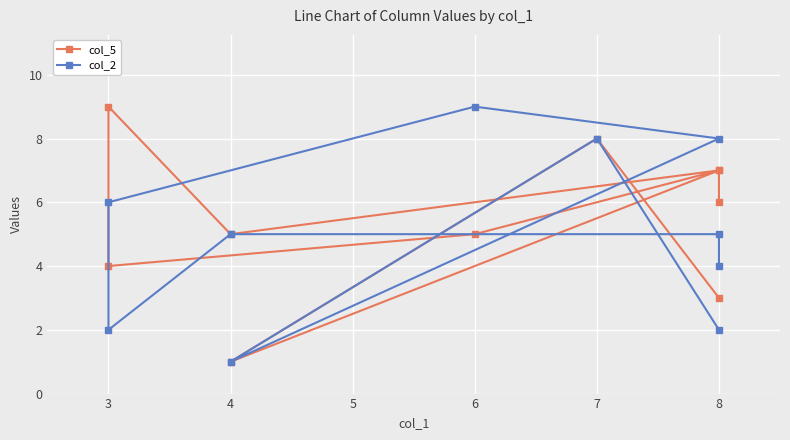

Reading left to right, extract all data points from this chart.

col_5: 3	8	1	7	5	4	9	5	7	6
col_2: 2	8	1	8	9	6	2	5	5	4